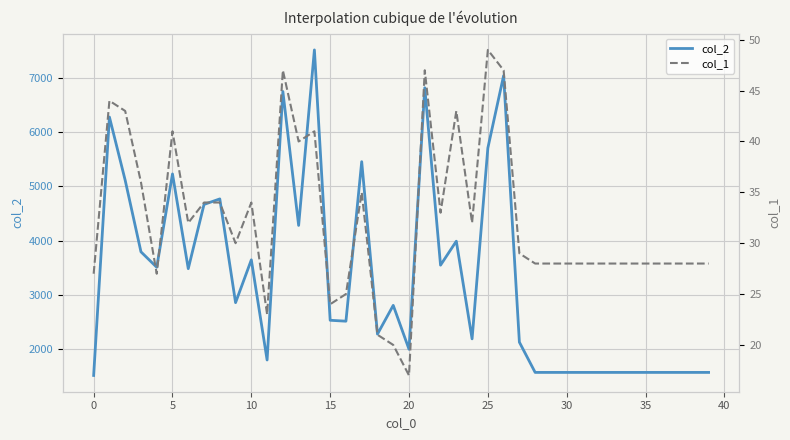

Rank the series by their average value, from lowest to highest.

col_1, col_2